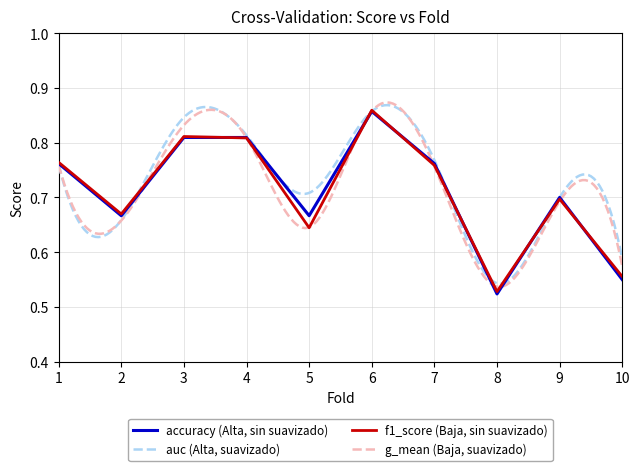

After their last crossing, which series has the higher values: f1_score or accuracy?

f1_score